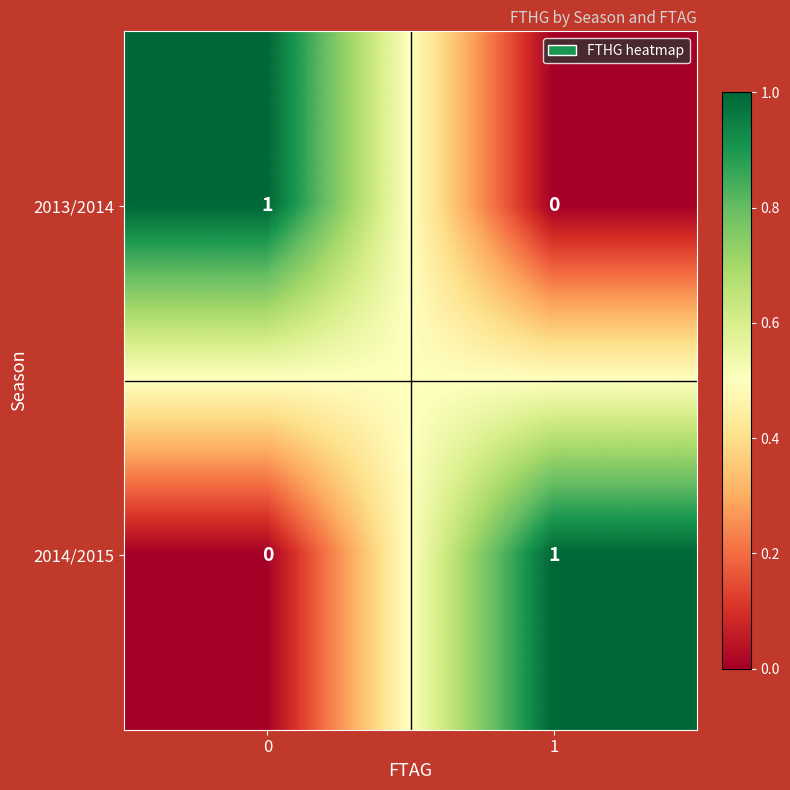

Reading right to left, transcribe all the data shown in this chart.

2013/2014: 1=0	0=1
2014/2015: 1=1	0=0